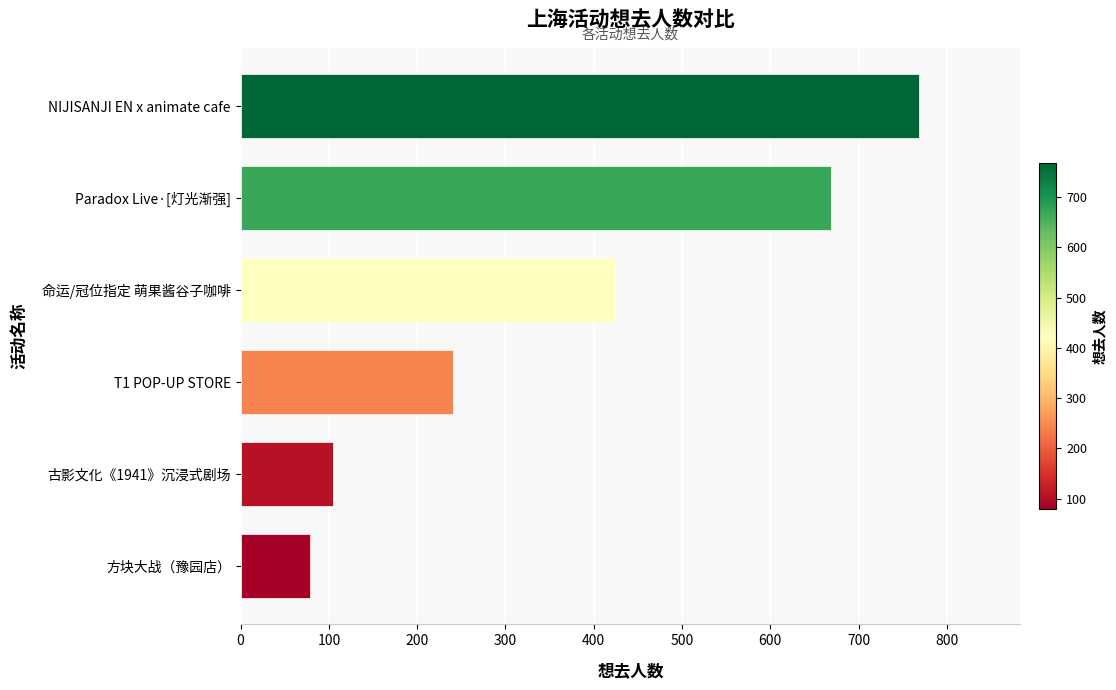

Reading top to bottom, extract all data points from this chart.

NIJISANJI EN x animate cafe=768	Paradox Live·[灯光渐强]=669	命运/冠位指定 萌果酱谷子咖啡=424	T1 POP-UP STORE=241	古影文化《1941》沉浸式剧场=105	方块大战（豫园店）=79